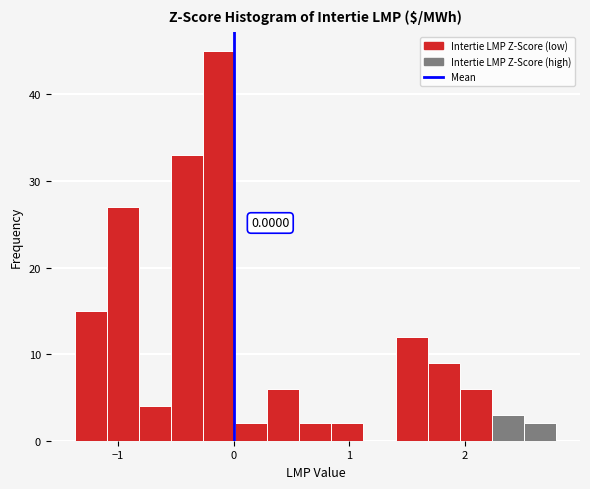

Read against the x-axis, roughly where is the centre of the tallest bar?

-0.1